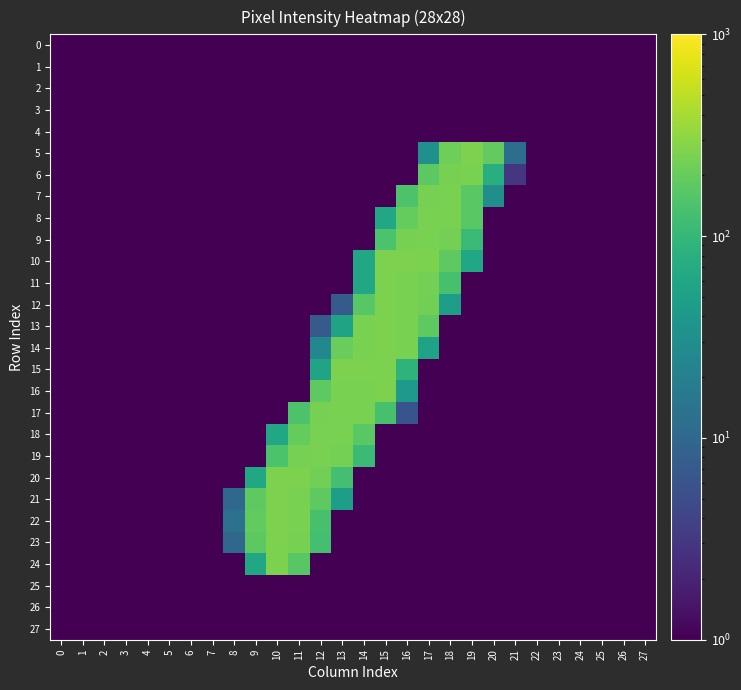

Between 10 and 14, which series saw the biggest shift?

20